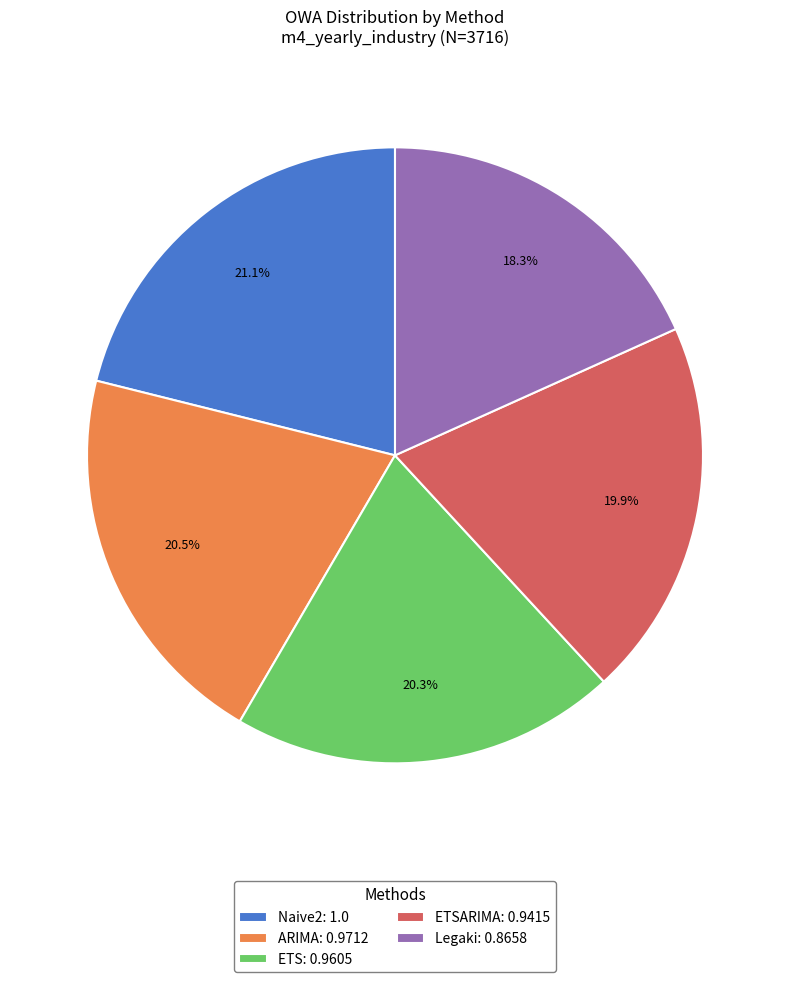

Which has a higher value, ETS: 0.9605 or Naive2: 1.0?

Naive2: 1.0